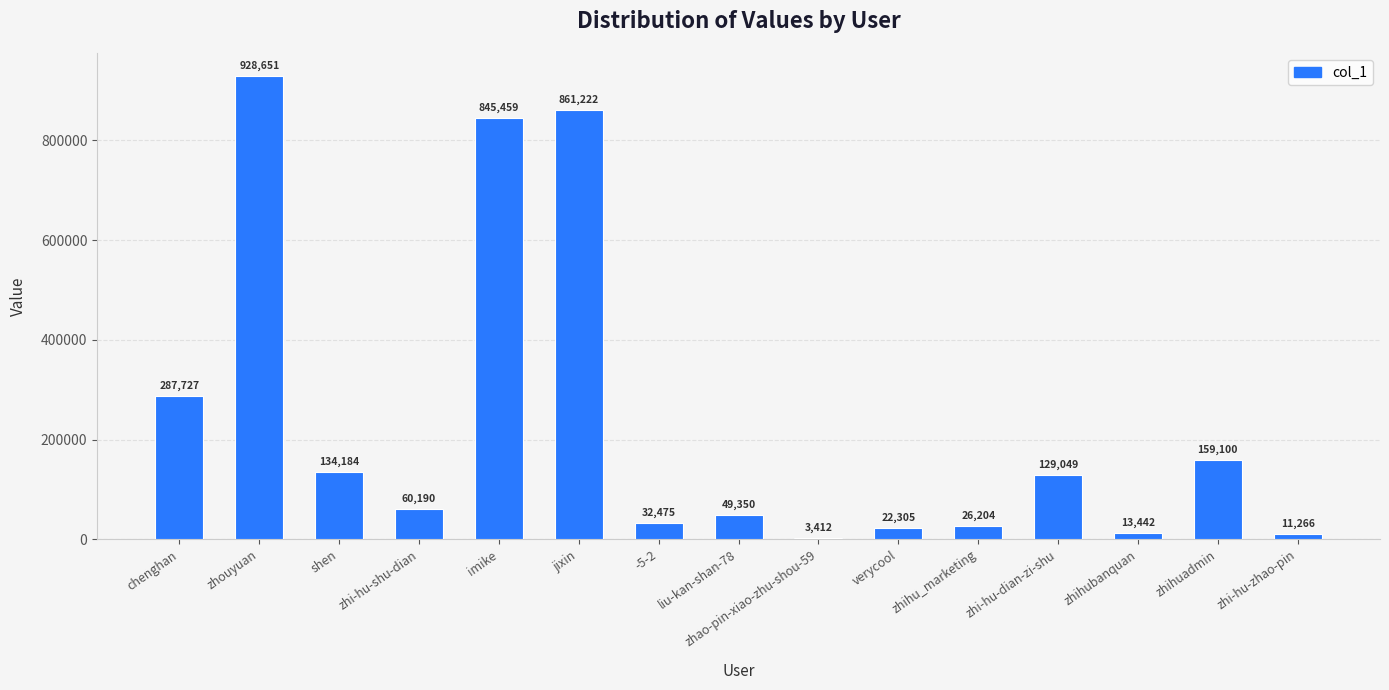

List the labels in order of value, smallest first.

zhao-pin-xiao-zhu-shou-59, zhi-hu-zhao-pin, zhihubanquan, verycool, zhihu_marketing, -5-2, liu-kan-shan-78, zhi-hu-shu-dian, zhi-hu-dian-zi-shu, shen, zhihuadmin, chenghan, imike, jixin, zhouyuan